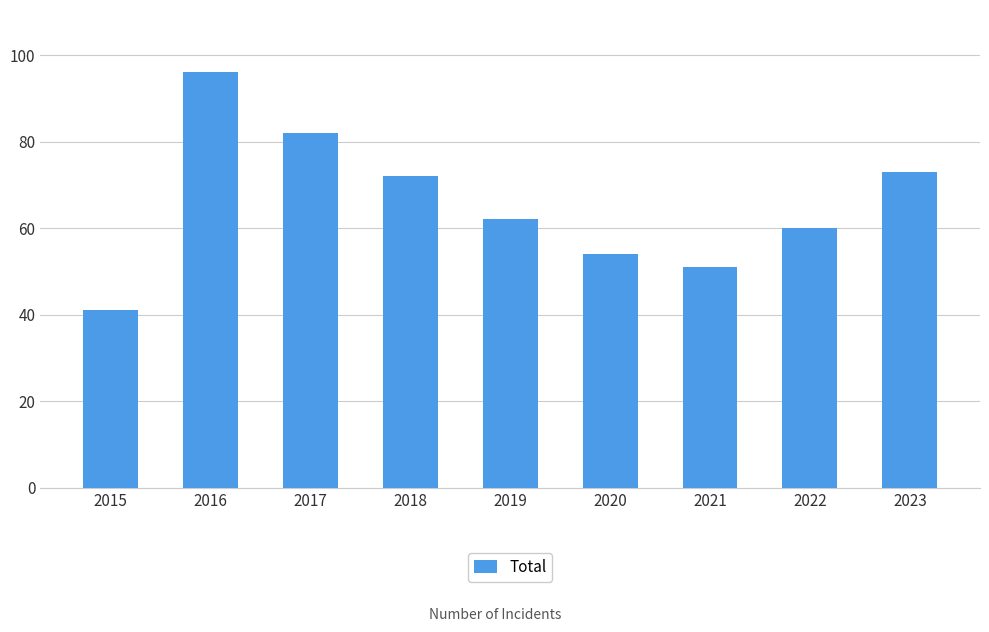

What is the greatest value displayed?

96